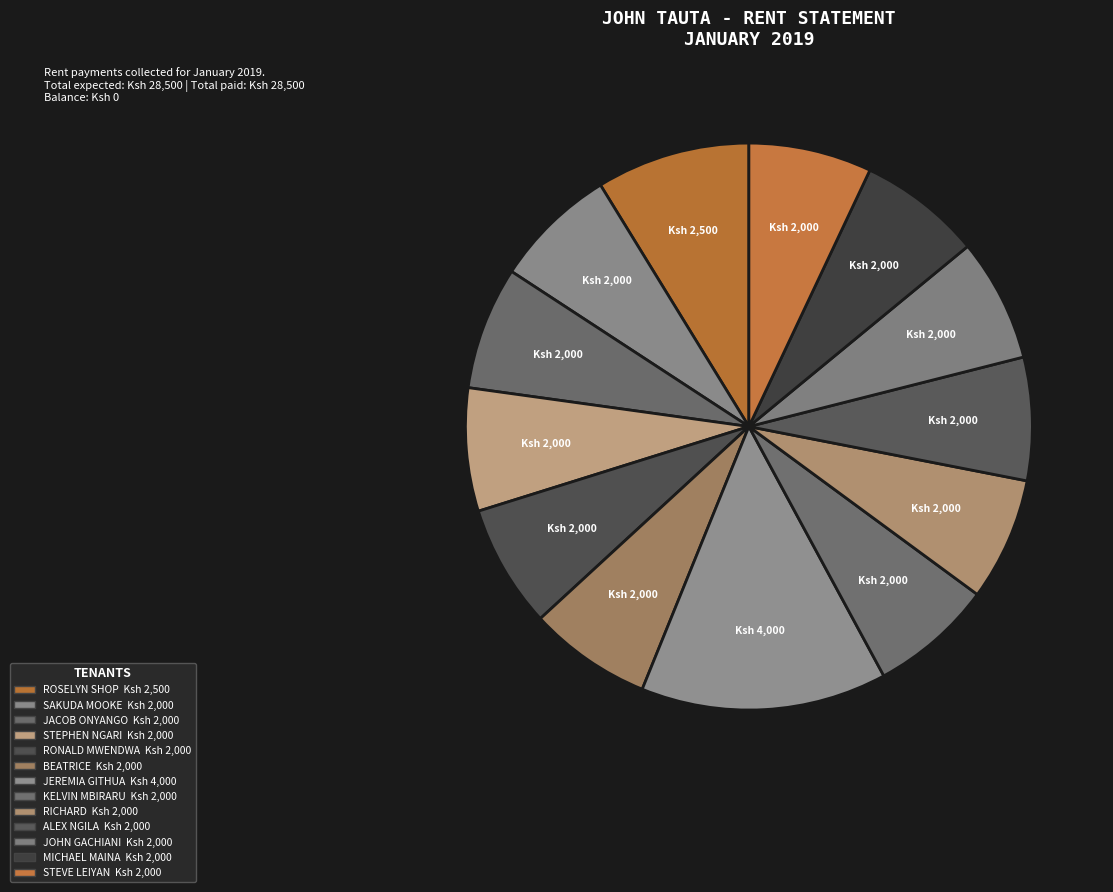

Is there a majority slice in this chart?

No